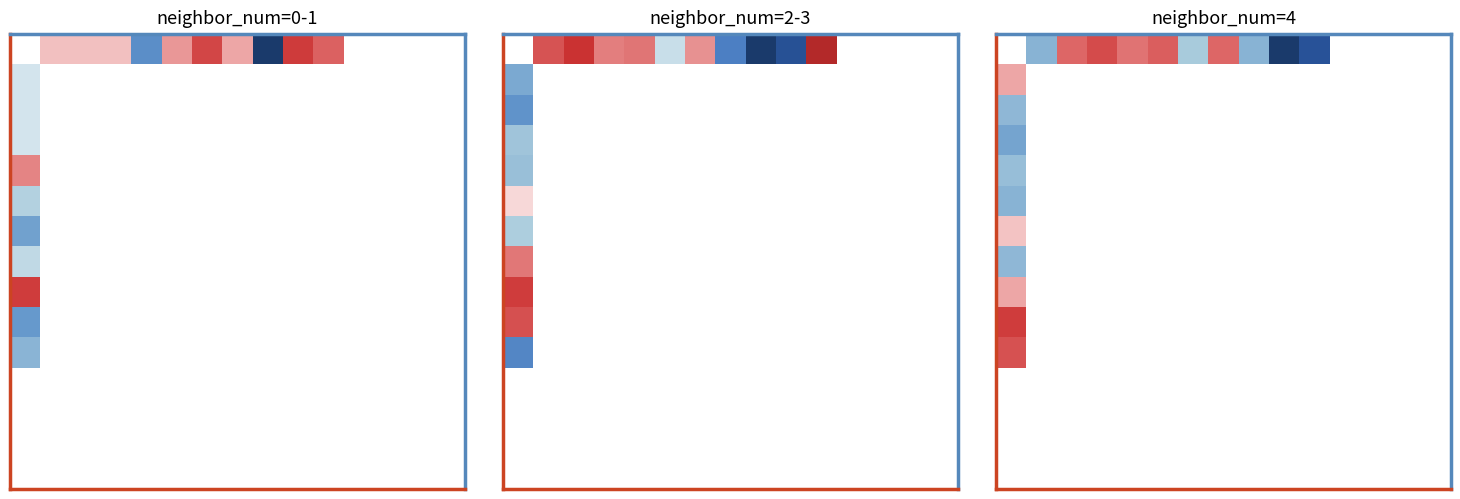

What is the average value of the 0 series?

-0.2